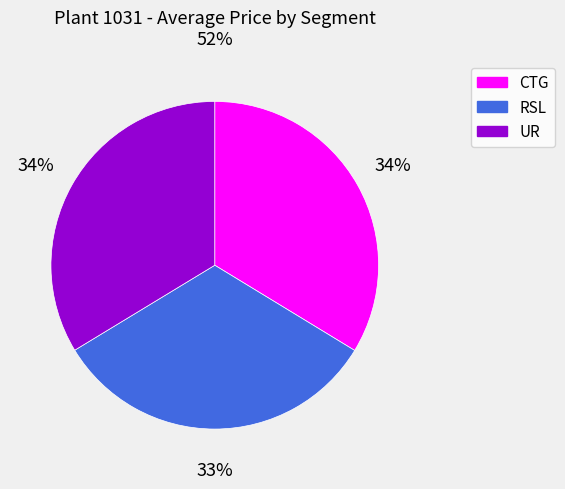

Does any single category account for the majority?

No